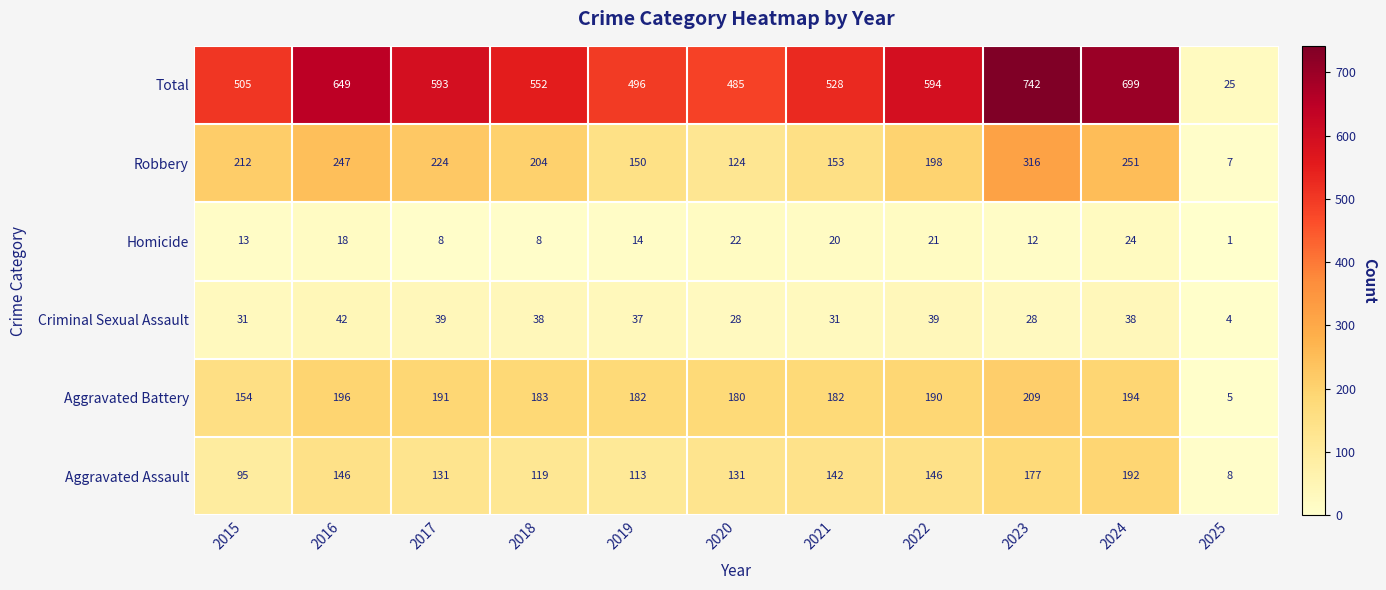

What is the difference between the Aggravated Assault values at 2019 and 2021?

29